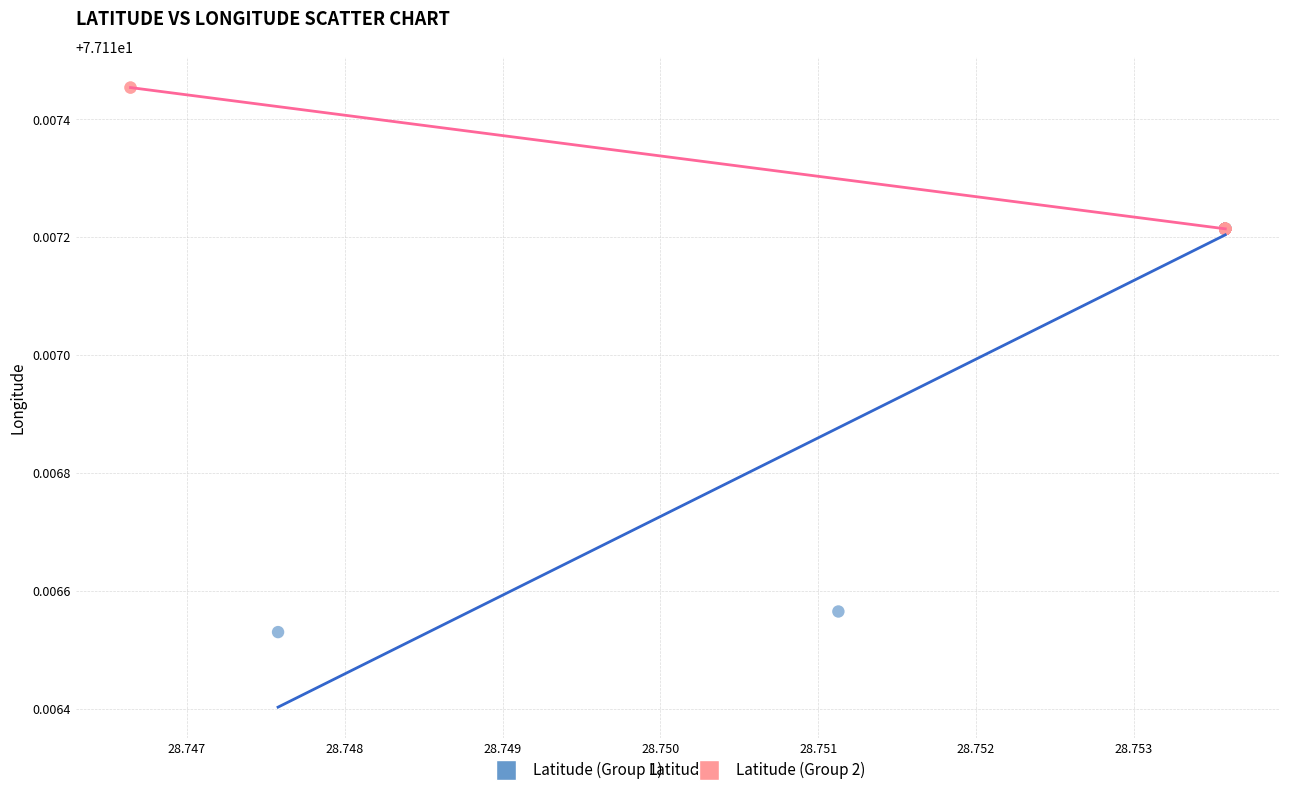

Which series reaches the minimum Y coordinate?

Latitude (Group 1)